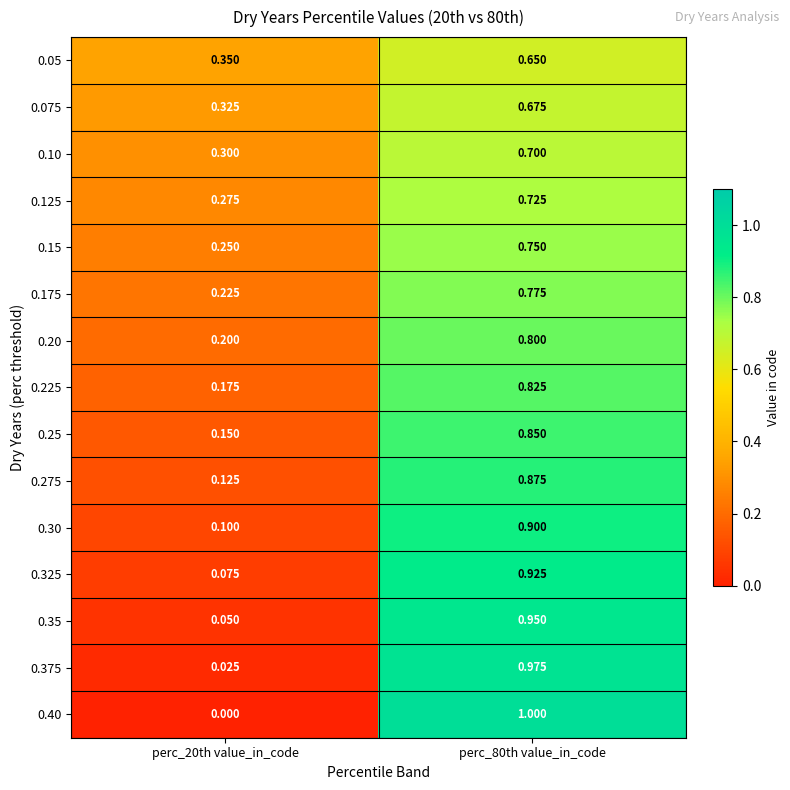

What is the greatest value displayed?

1.0